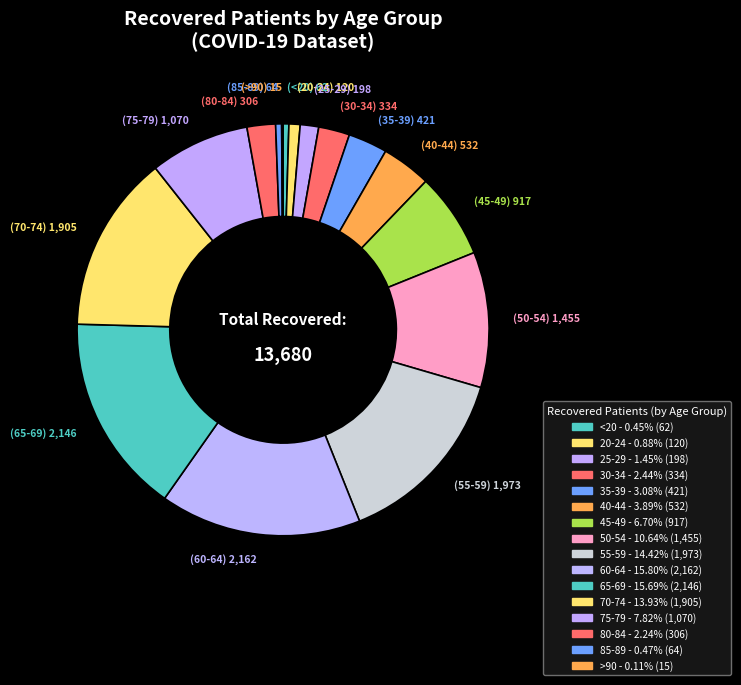

Which slice is the smallest?

>90